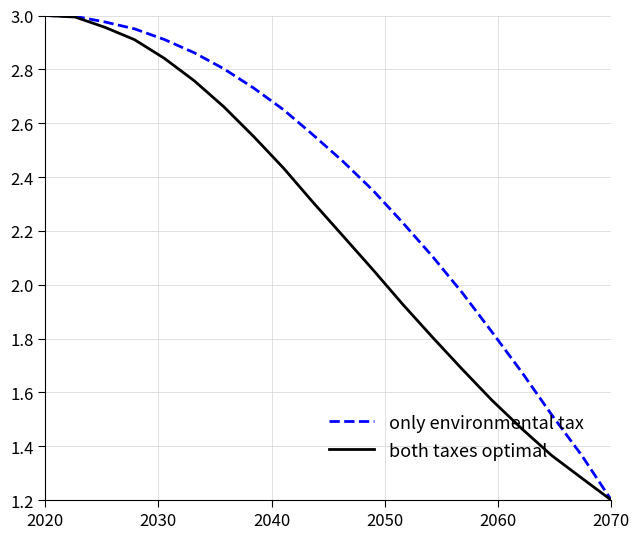

Does the chart have visible grid lines?

Yes